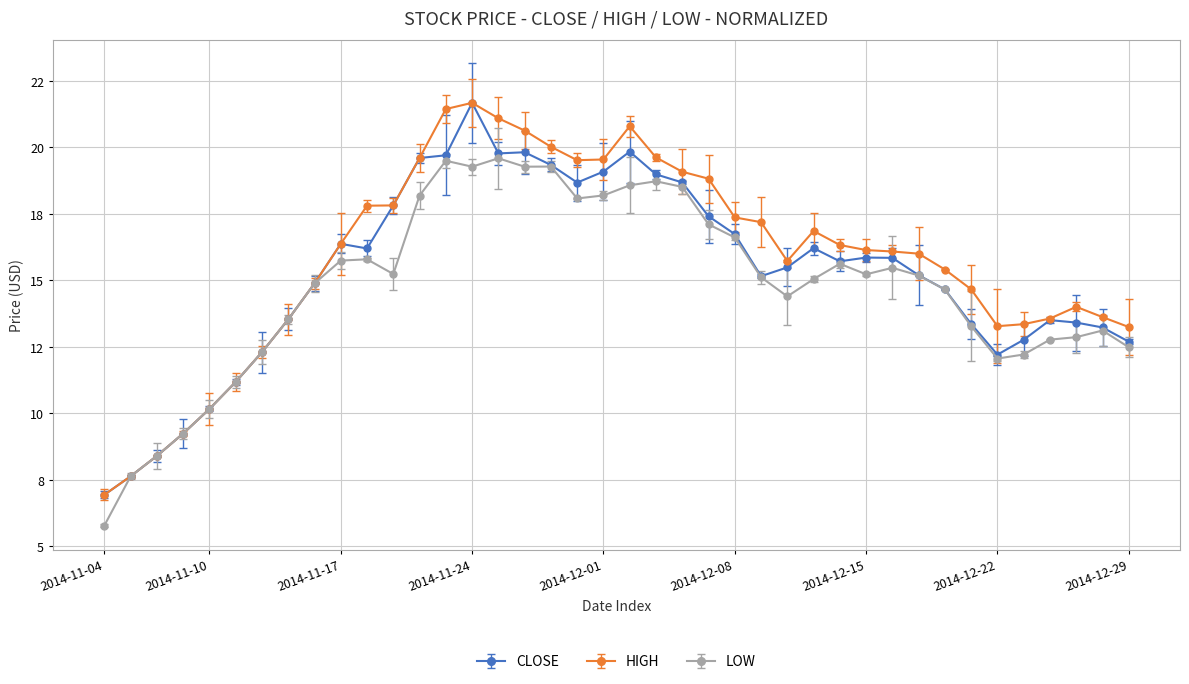

Does the chart have visible grid lines?

Yes